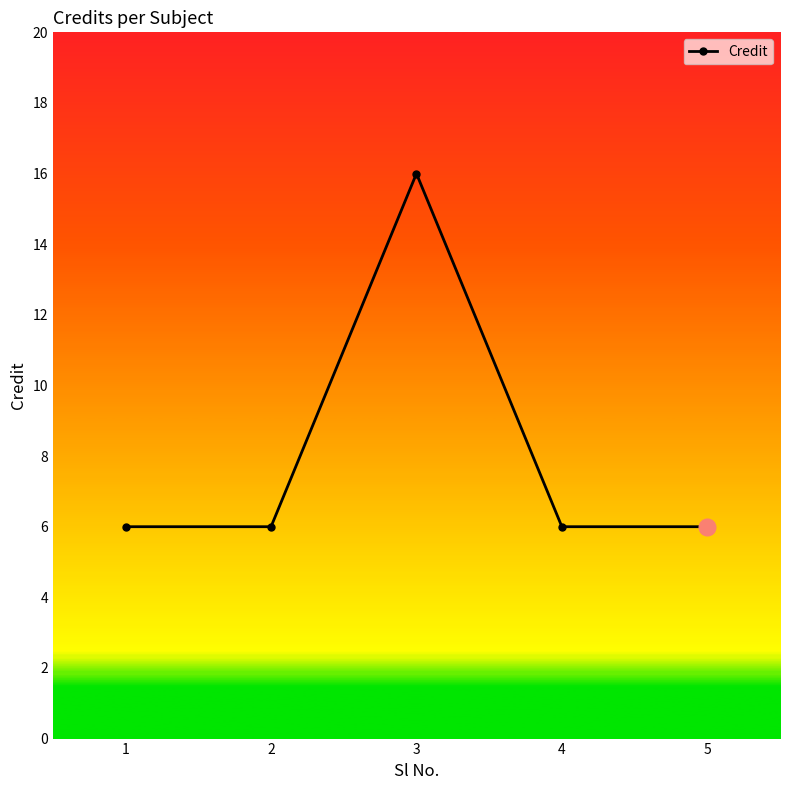

What value does the data have at 4, to the nearest 5?

5